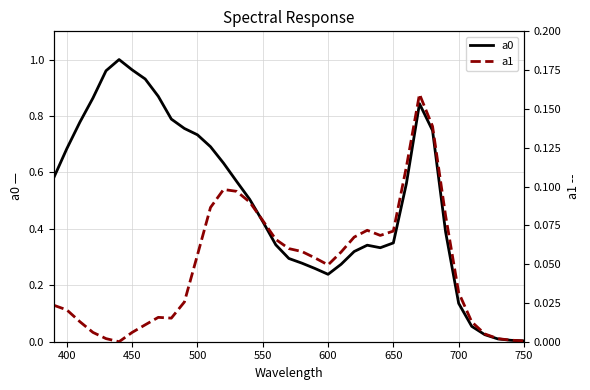

What are all the series names shown in the legend?

a0, a1